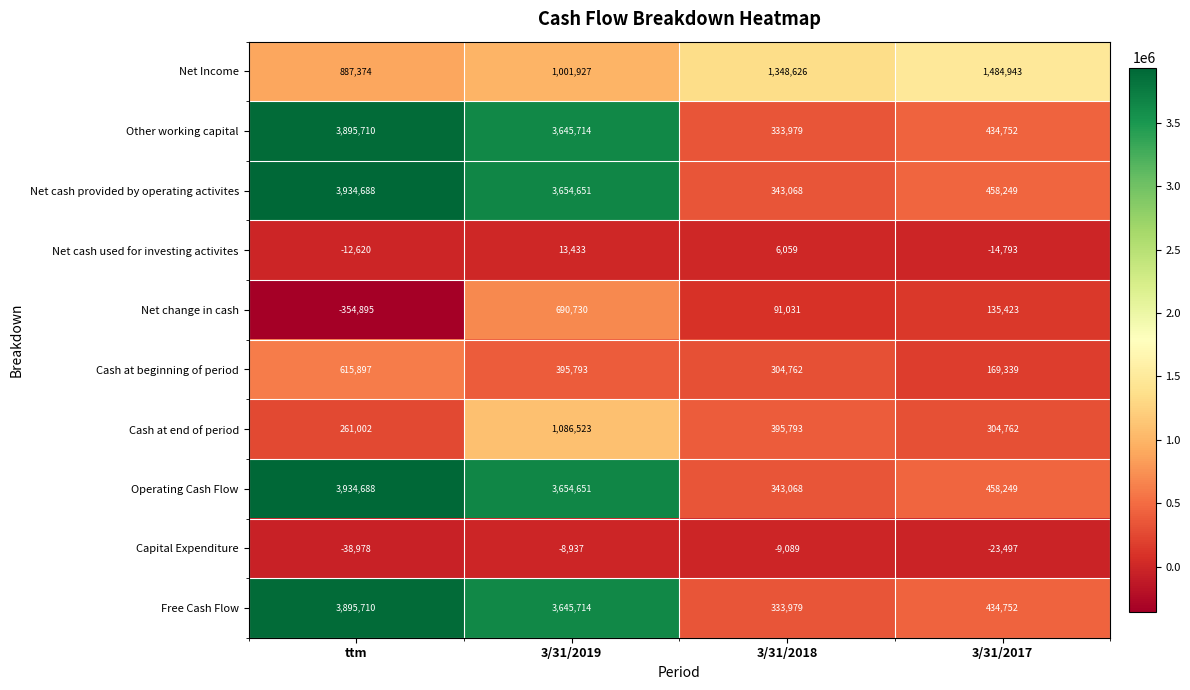

What is the difference between the second highest and minimum values in the Capital Expenditure series?

29889